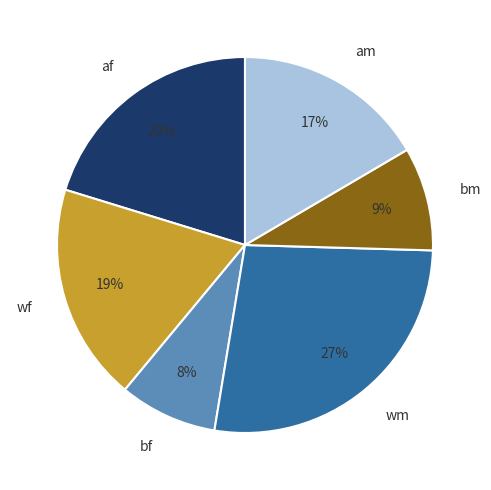

Which slice is the largest?

wm